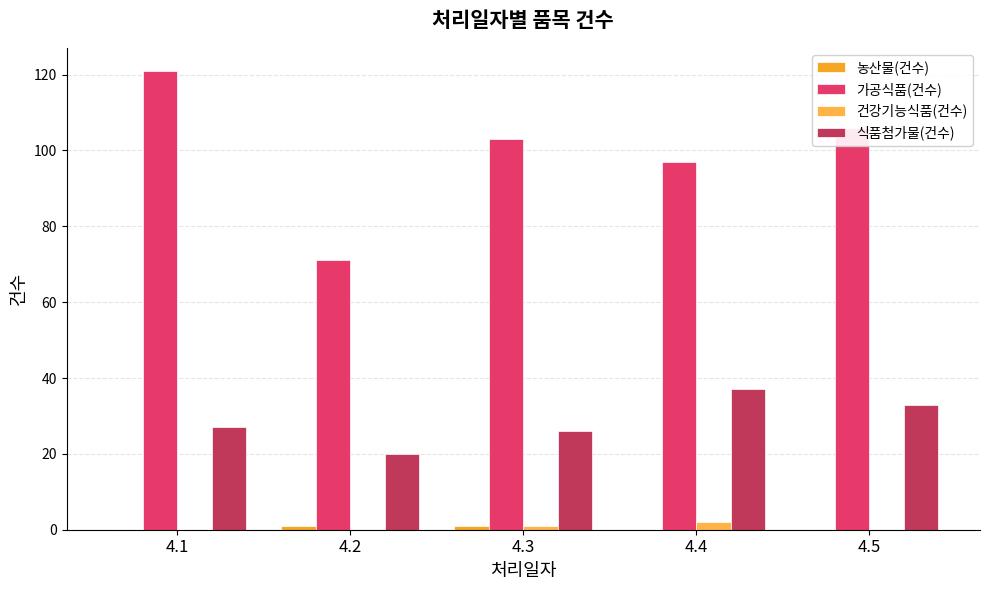

Which category has the highest value across all series?

4.1